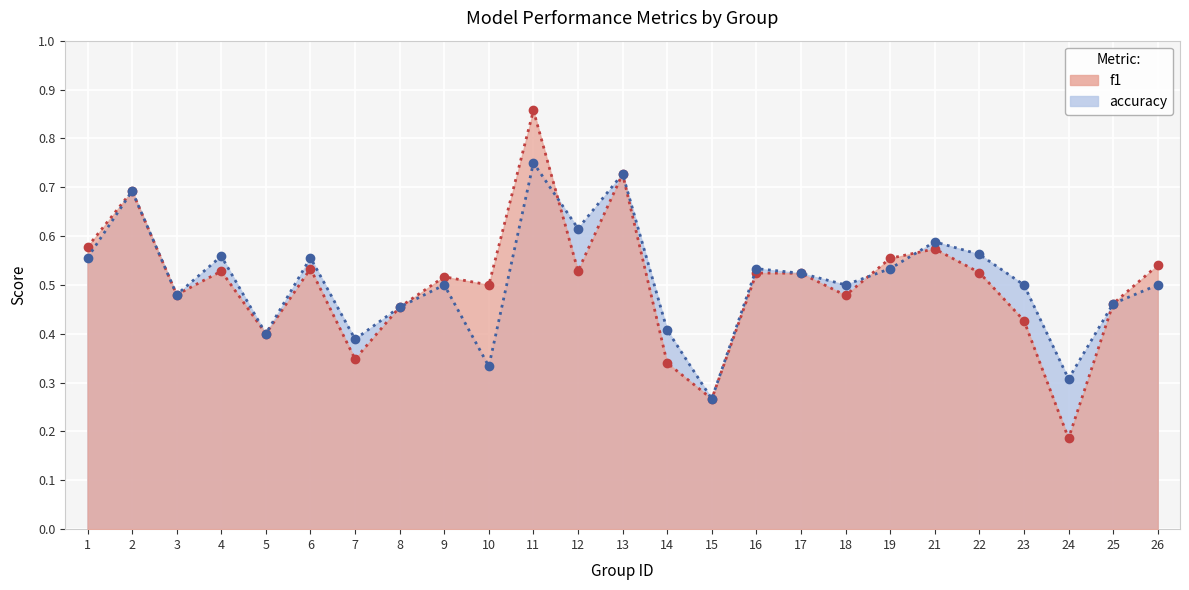

Reading left to right, extract all data points from this chart.

f1: 1=0.6	2=0.7	3=0.5	4=0.5	5=0.4	6=0.5	7=0.3	8=0.5	9=0.5	10=0.5	11=0.9	12=0.5	13=0.7	14=0.3	15=0.3	16=0.5	17=0.5	18=0.5	19=0.6	21=0.6	22=0.5	23=0.4	24=0.2	25=0.5	26=0.5
accuracy: 1=0.6	2=0.7	3=0.5	4=0.6	5=0.4	6=0.6	7=0.4	8=0.5	9=0.5	10=0.3	11=0.8	12=0.6	13=0.7	14=0.4	15=0.3	16=0.5	17=0.5	18=0.5	19=0.5	21=0.6	22=0.6	23=0.5	24=0.3	25=0.5	26=0.5